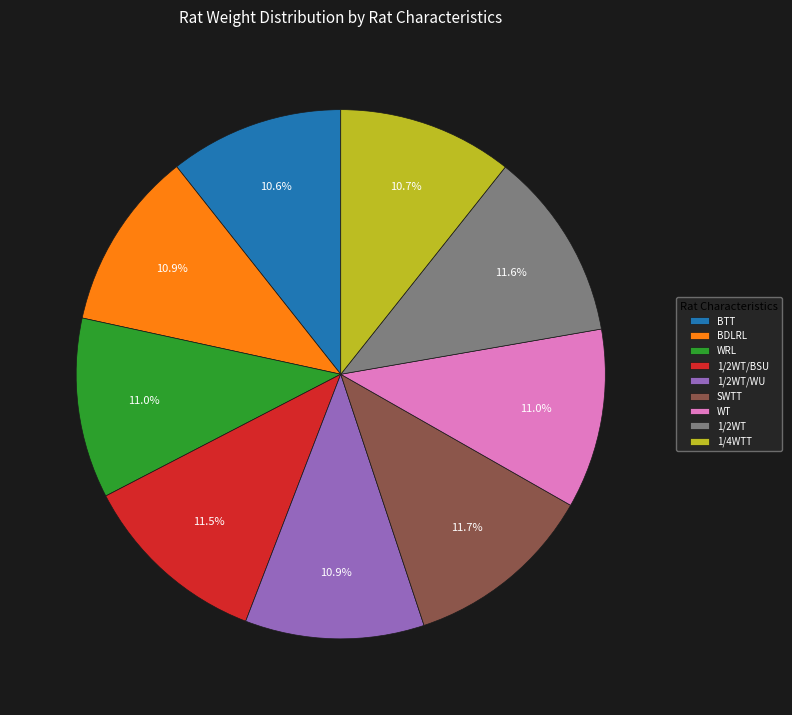

How many slices are in this pie chart?

9